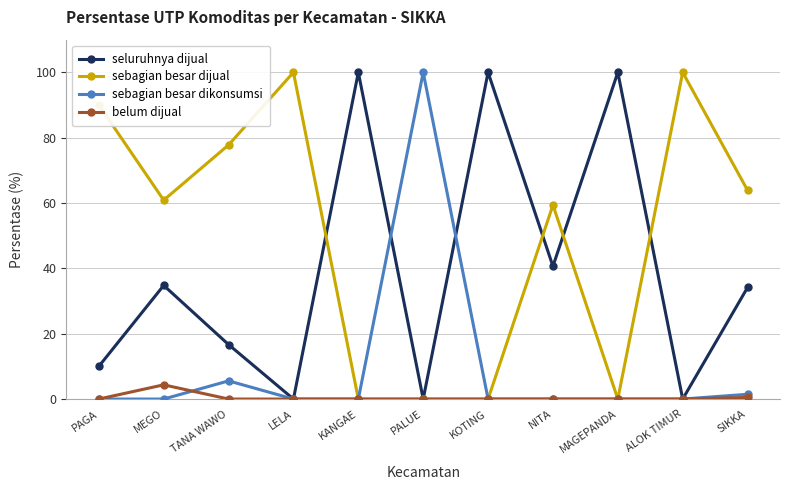

What is the difference between the highest and lowest values at MEGO?

60.9